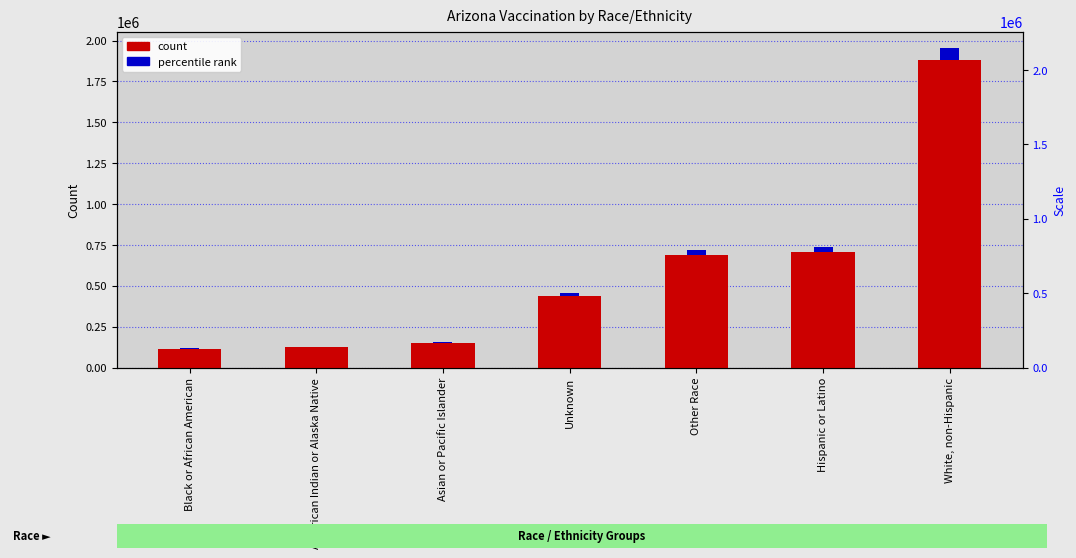

Which category has the lowest value across all series?

Black or African American